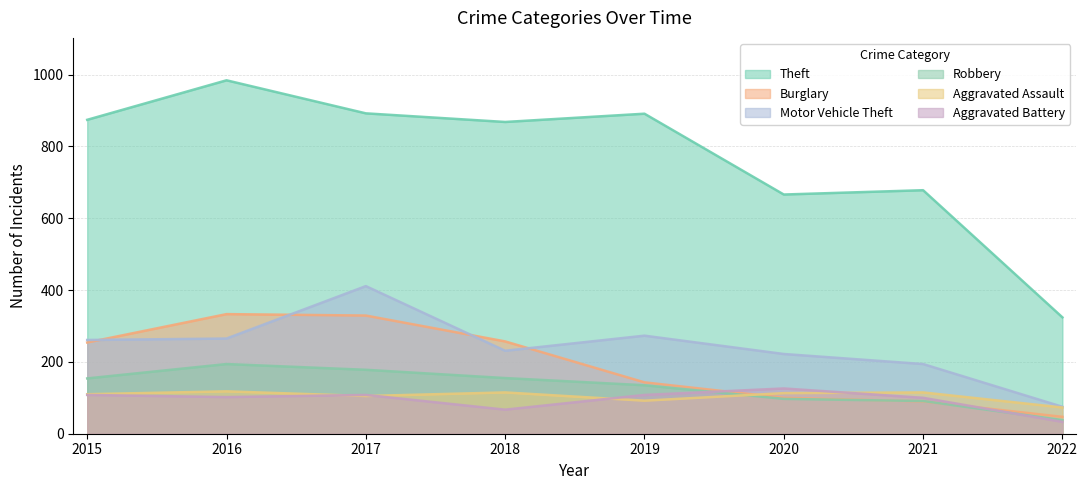

Rank the series at 2015 from highest to lowest value.

Theft, Motor Vehicle Theft, Burglary, Robbery, Aggravated Assault, Aggravated Battery